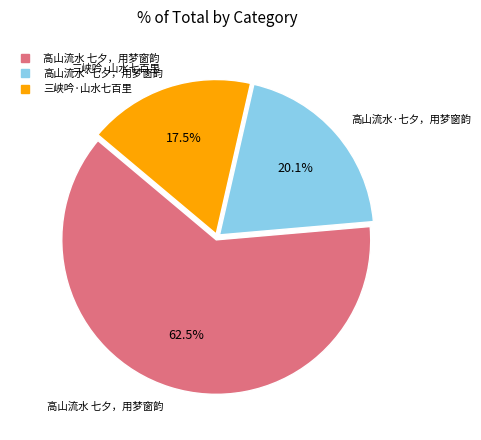

Is the sum of 高山流水·七夕，用梦窗韵 and 三峡吟·山水七百里 greater than half?

No